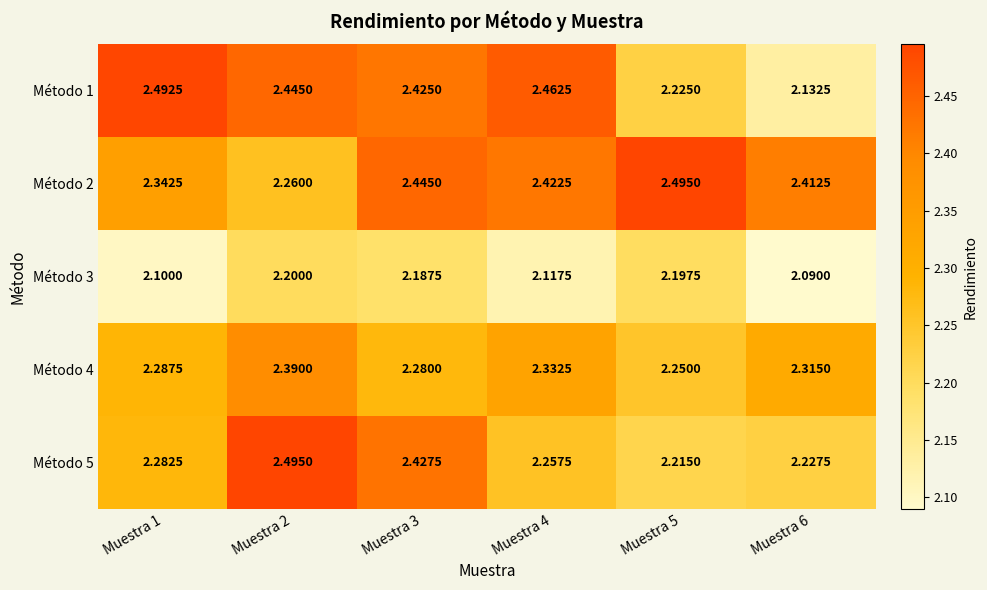

Is the value of Método 3 at Muestra 5 greater than the value of Método 4 at Muestra 5?

No